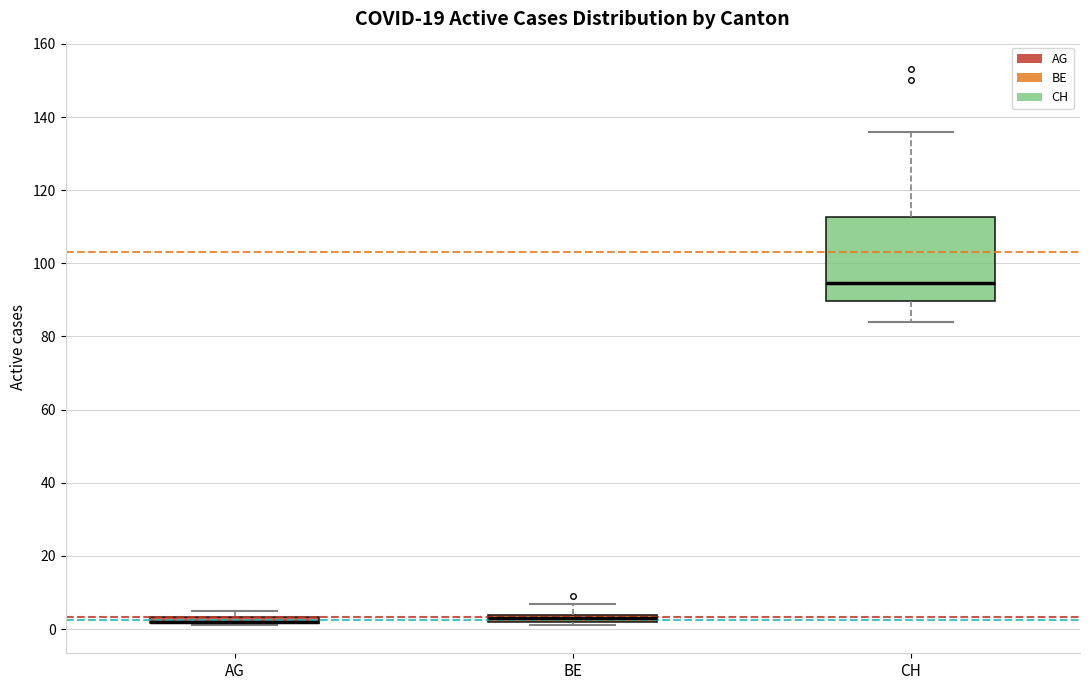

Where is the upper edge of the box for AG on the y-axis? The values are not printed on the chart, so give them approximately, as read against the axis.

4